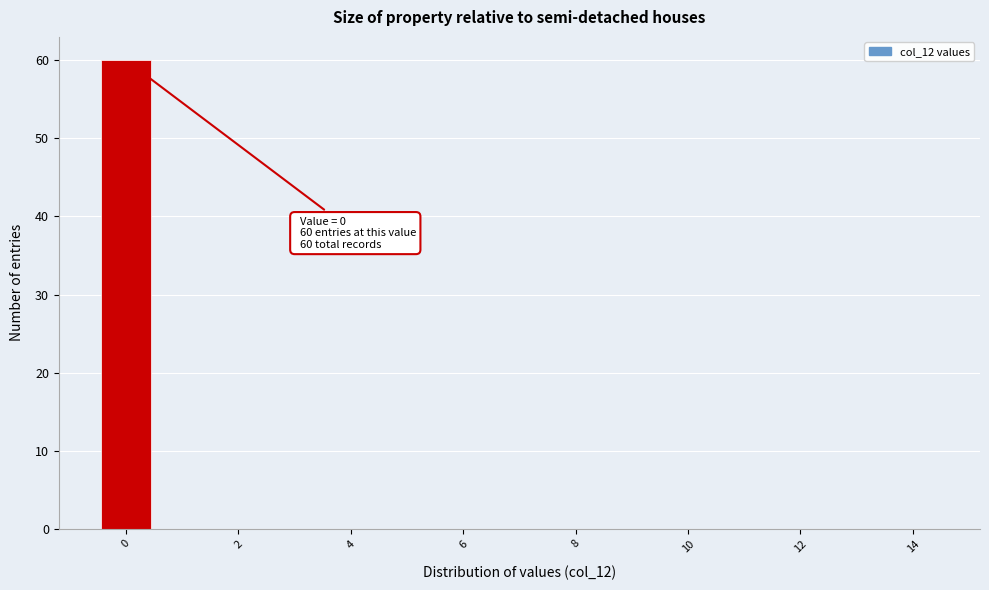

Which range on the x-axis has the tallest bar?

-0.5 to 0.5